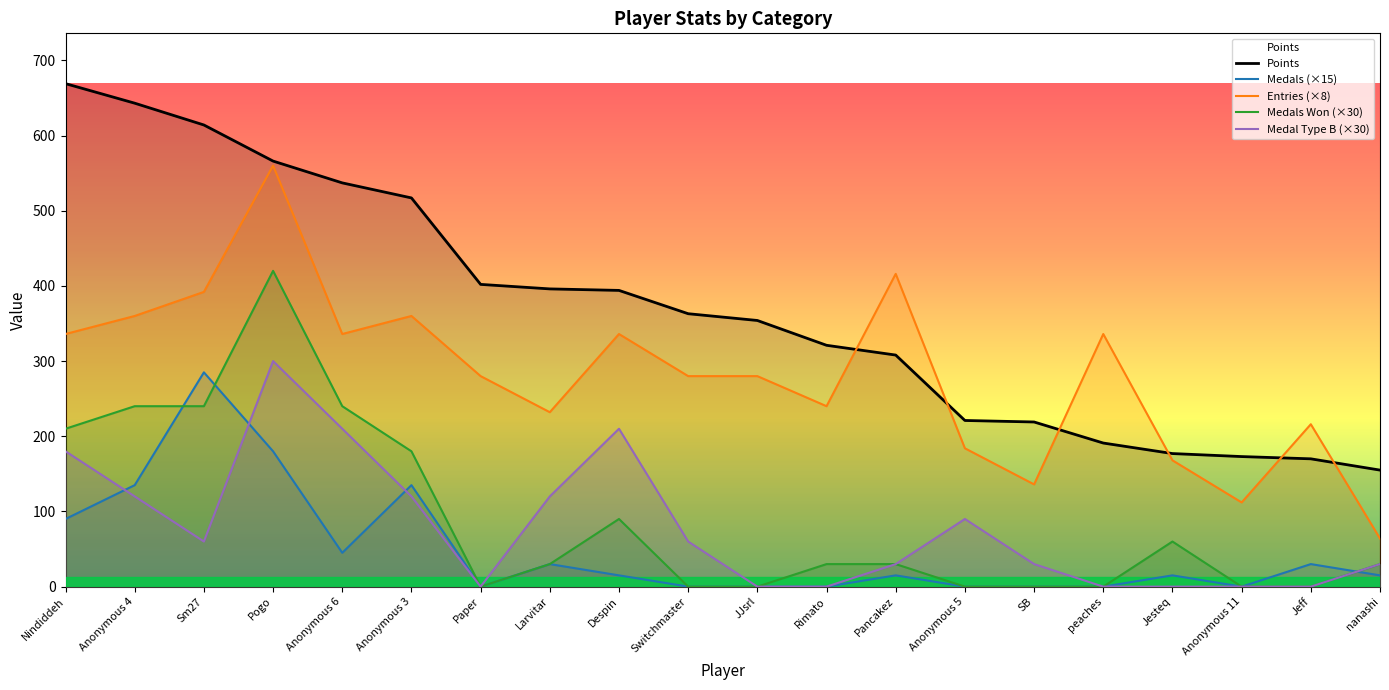

Which series has the largest total across all categories?

Points